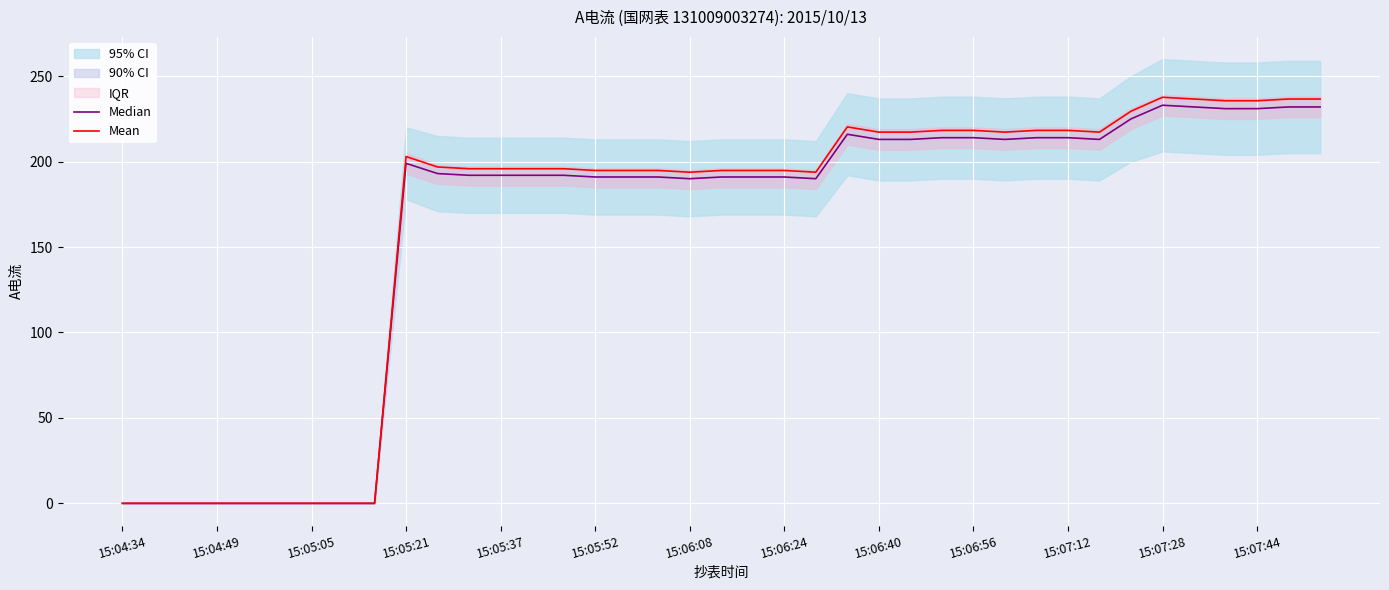

Between 31 and 15:04:34, which is larger?

31